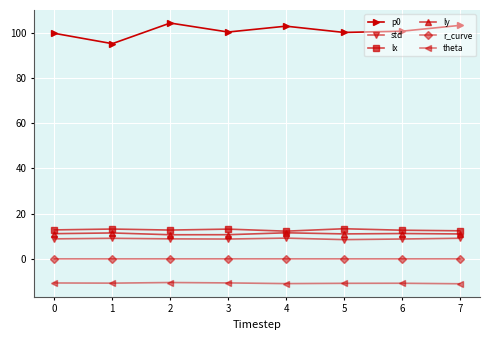

What is the minimum value shown in the chart?

-10.9